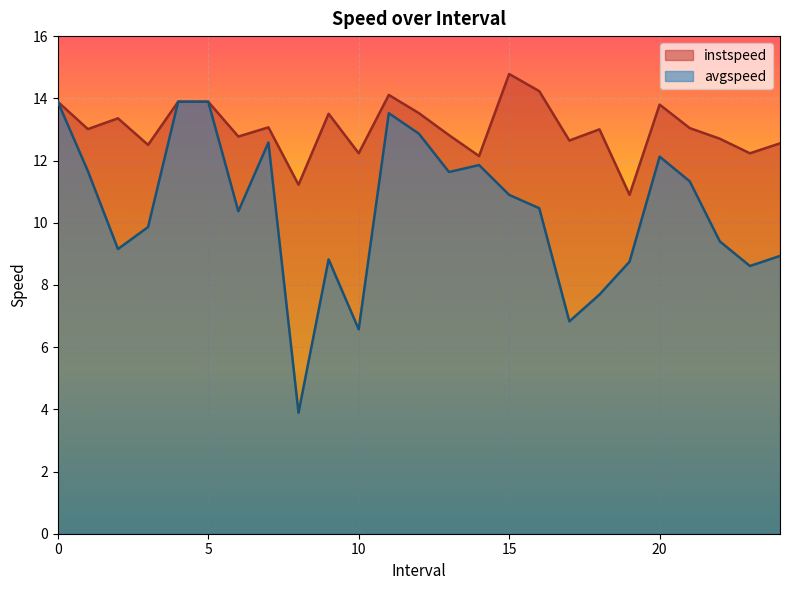

Reading right to left, list all the values displayed in this chart.

instspeed: 24.0=12.6	23.0=12.2	22.0=12.7	21.0=13.0	20.0=13.8	19.0=10.9	18.0=13.0	17.0=12.6	16.0=14.2	15.0=14.8	14.0=12.1	13.0=12.8	12.0=13.5	11.0=14.1	10.0=12.2	9.0=13.5	8.0=11.2	7.0=13.1	6.0=12.8	5=13.9	4=13.9	3.0=12.5	2.0=13.4	1.0=13.0	0=13.9
avgspeed: 24.0=8.9	23.0=8.6	22.0=9.4	21.0=11.3	20.0=12.1	19.0=8.7	18.0=7.7	17.0=6.8	16.0=10.5	15.0=10.9	14.0=11.9	13.0=11.6	12.0=12.9	11.0=13.5	10.0=6.6	9.0=8.8	8.0=3.9	7.0=12.6	6.0=10.4	5=13.9	4=13.9	3.0=9.9	2.0=9.2	1.0=11.7	0=13.9